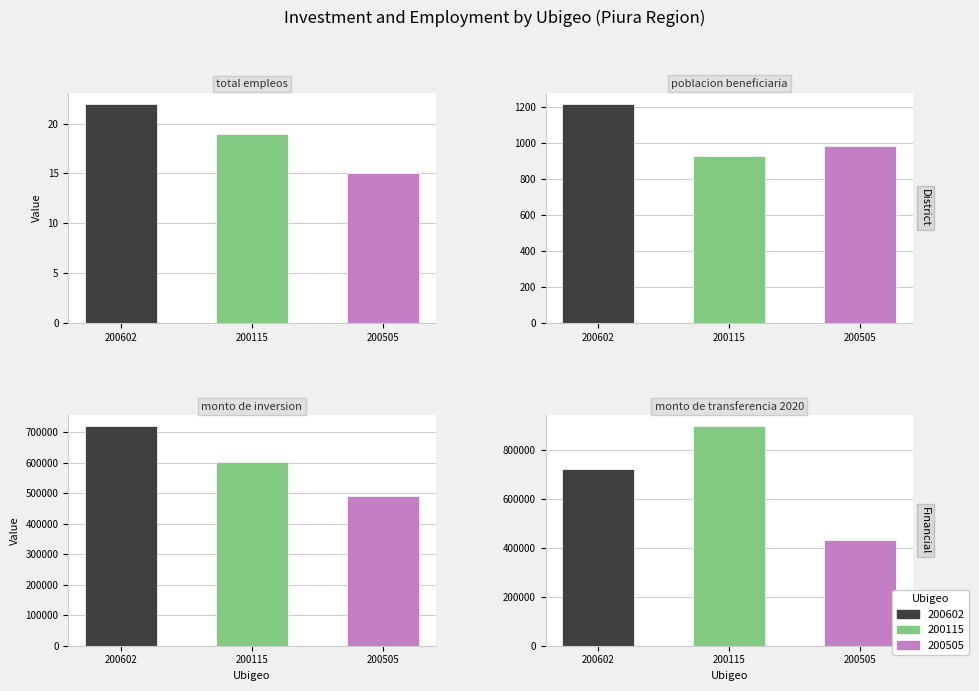

What is the greatest value displayed?

896106.0